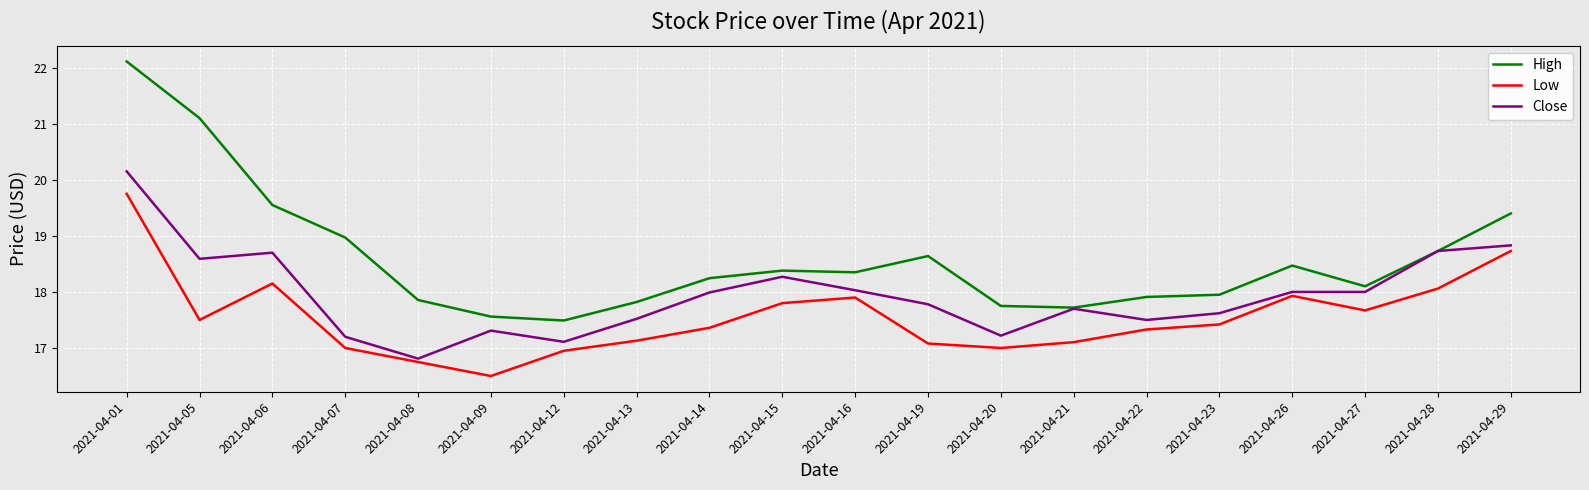

True or false: Low and High cross at least once.

False